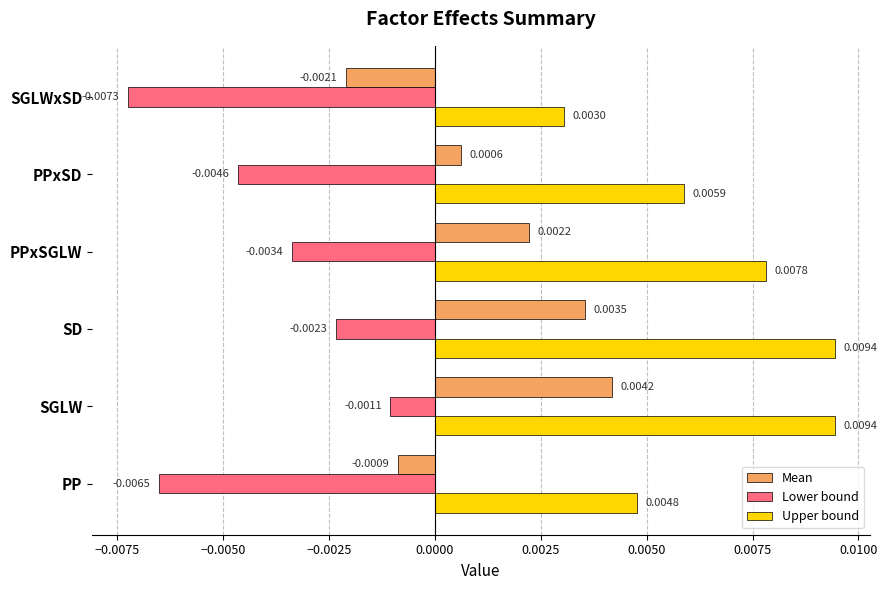

Rank the series by their maximum value, from lowest to highest.

Lower bound, Mean, Upper bound